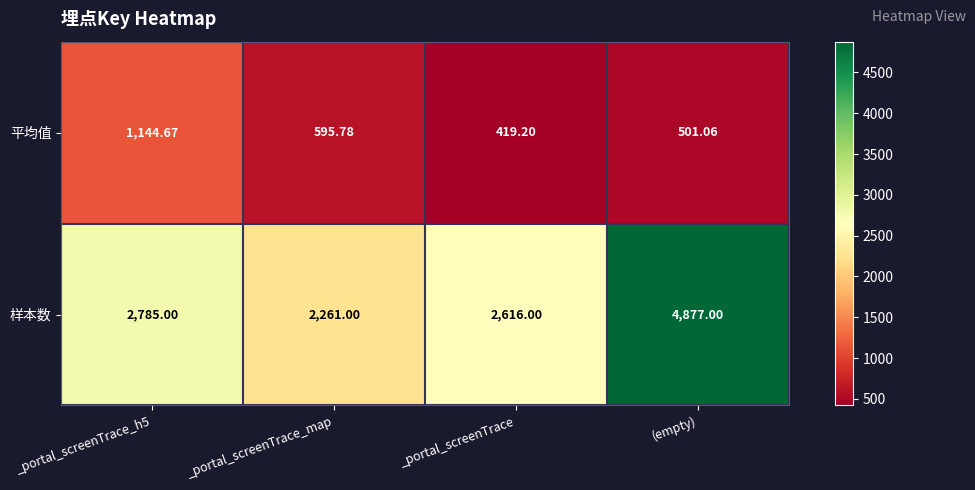

List the series in order of their peak value, lowest first.

平均值, 样本数